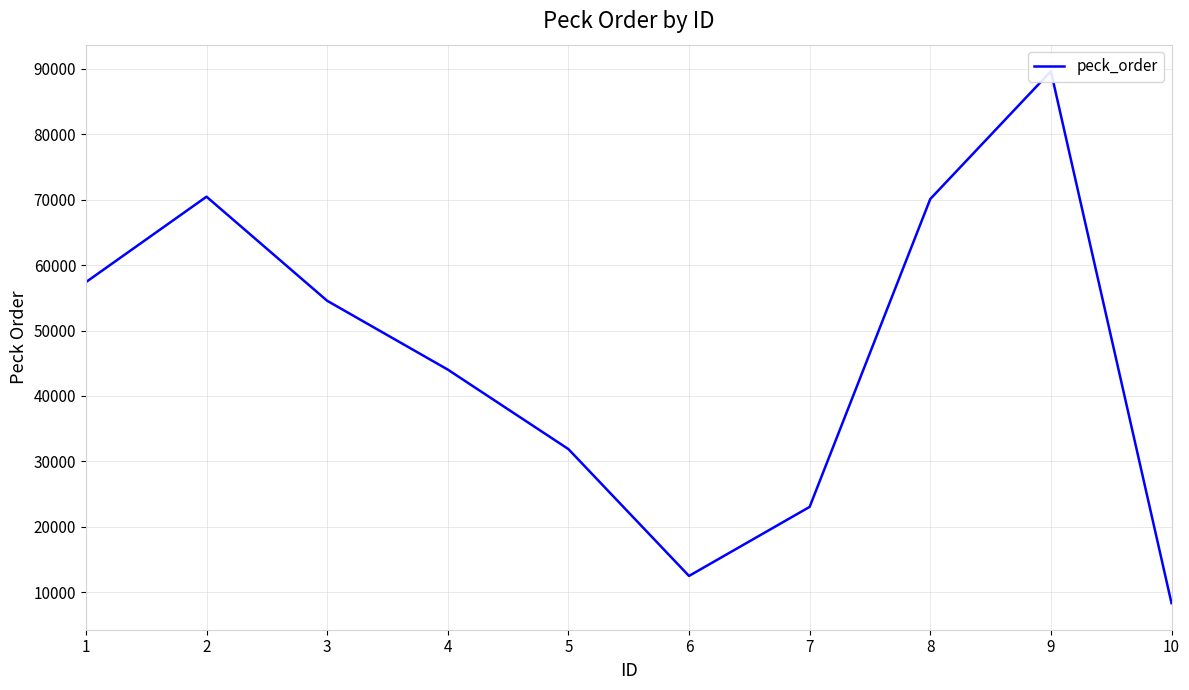

Reading left to right, list all the values displayed in this chart.

1=57390	2=70449	3=54545	4=44028	5=31882	6=12493	7=23044	8=70094	9=89618	10=8338